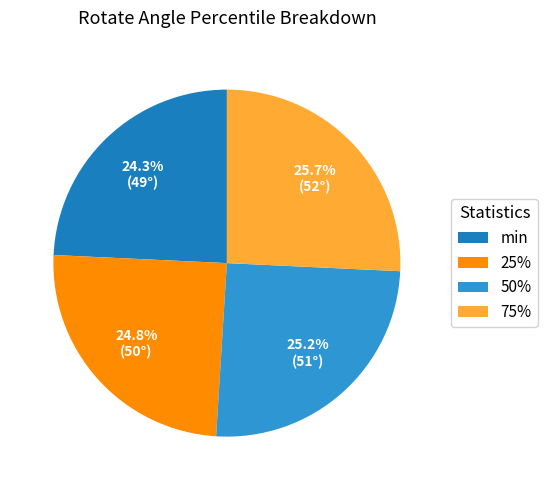

What percentage is the 75% slice, to the nearest percent?

26%